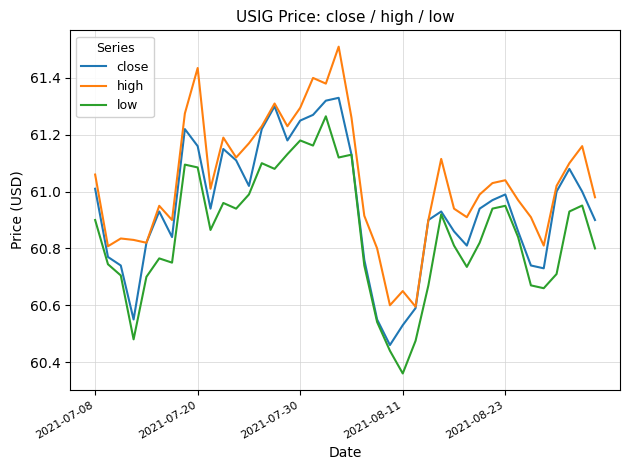

True or false: close has more than 1 interior local peaks.

True